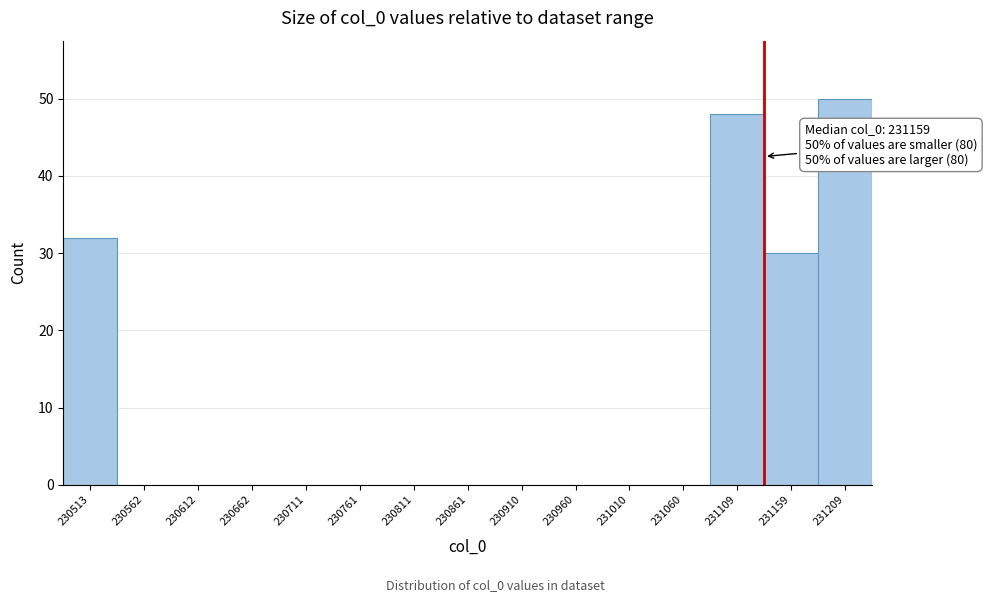

Reading left to right, what are all the values shown in this chart?

230513=32	230562=0	230612=0	230662=0	230711=0	230761=0	230811=0	230861=0	230910=0	230960=0	231010=0	231060=0	231109=48	231159=30	231209=50